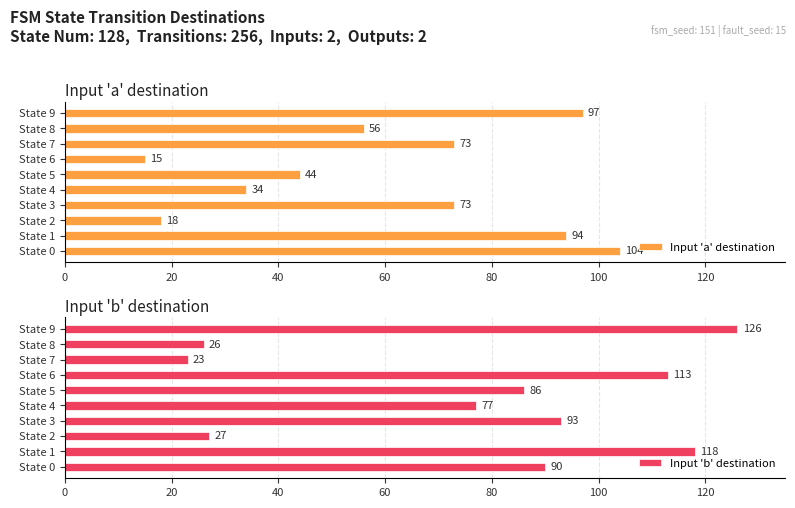

True or false: Input 'a' destination has a value of 15 at State 6.

True